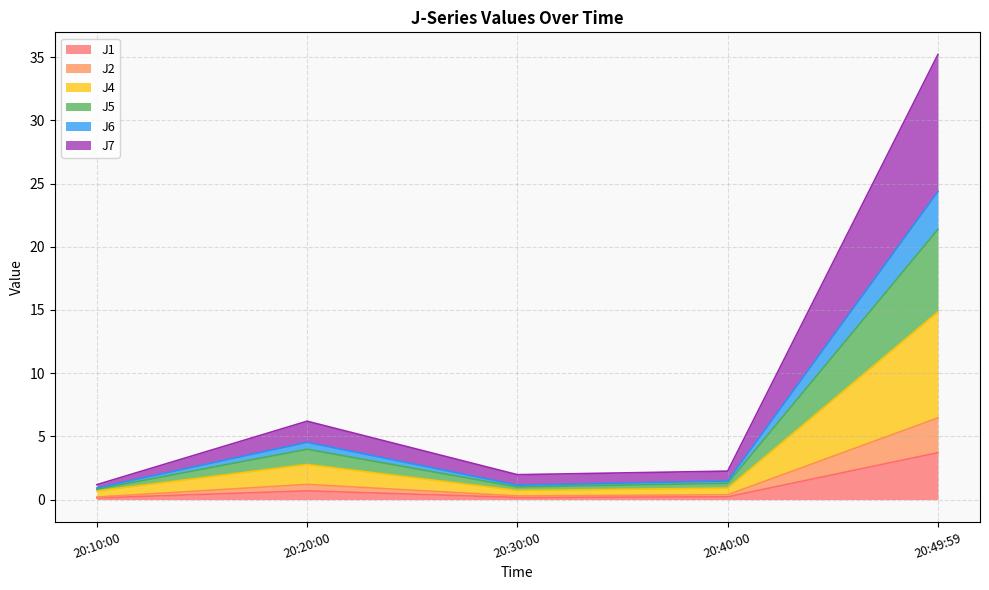

Which category has the highest value in the J1 series?

20:49:59